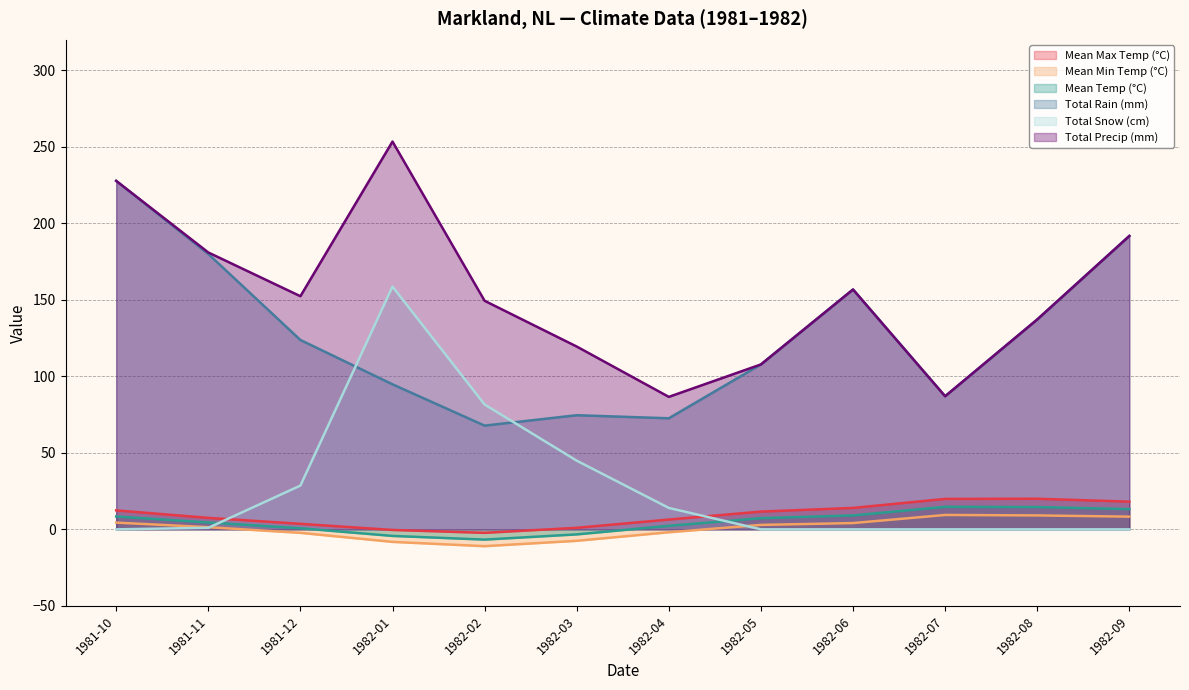

How many data points does each series have?

12